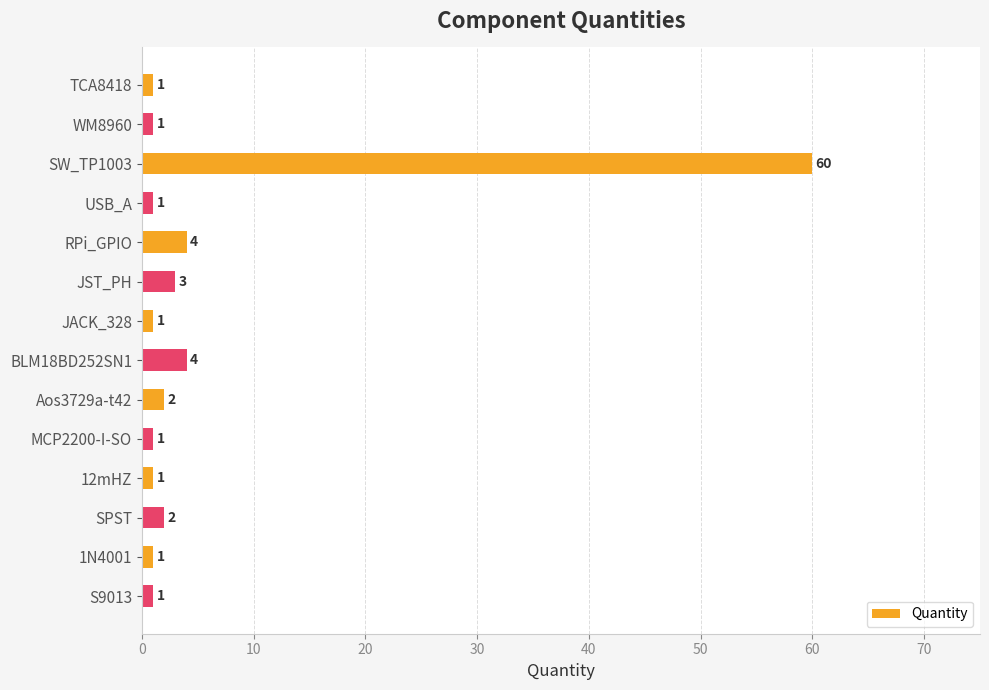

What is the minimum value shown in the chart?

1